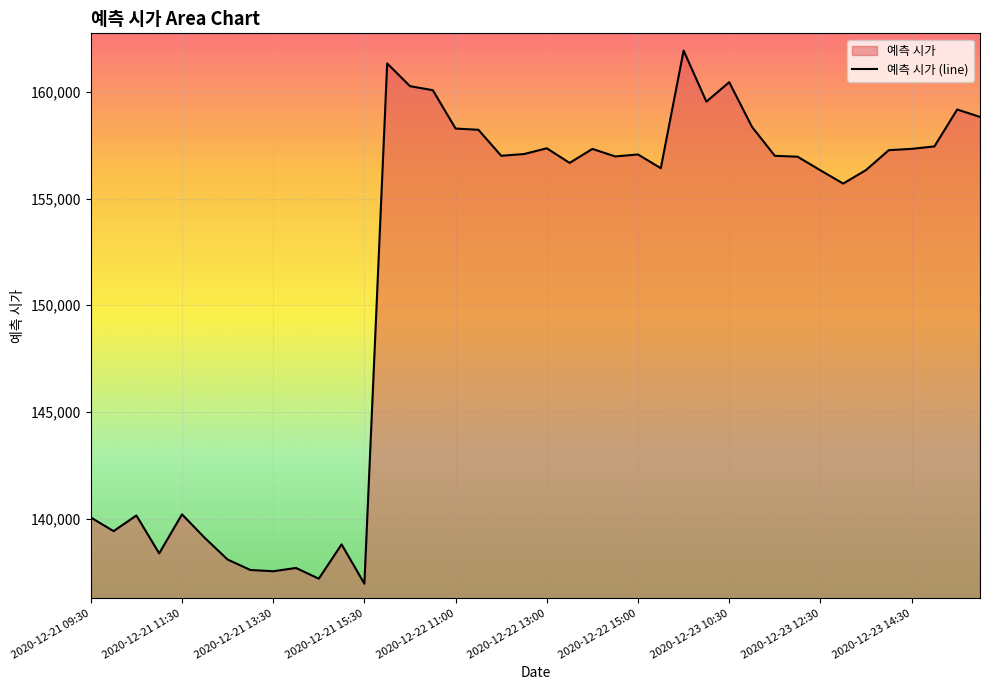

Which has a higher value, 31 or 13?

13